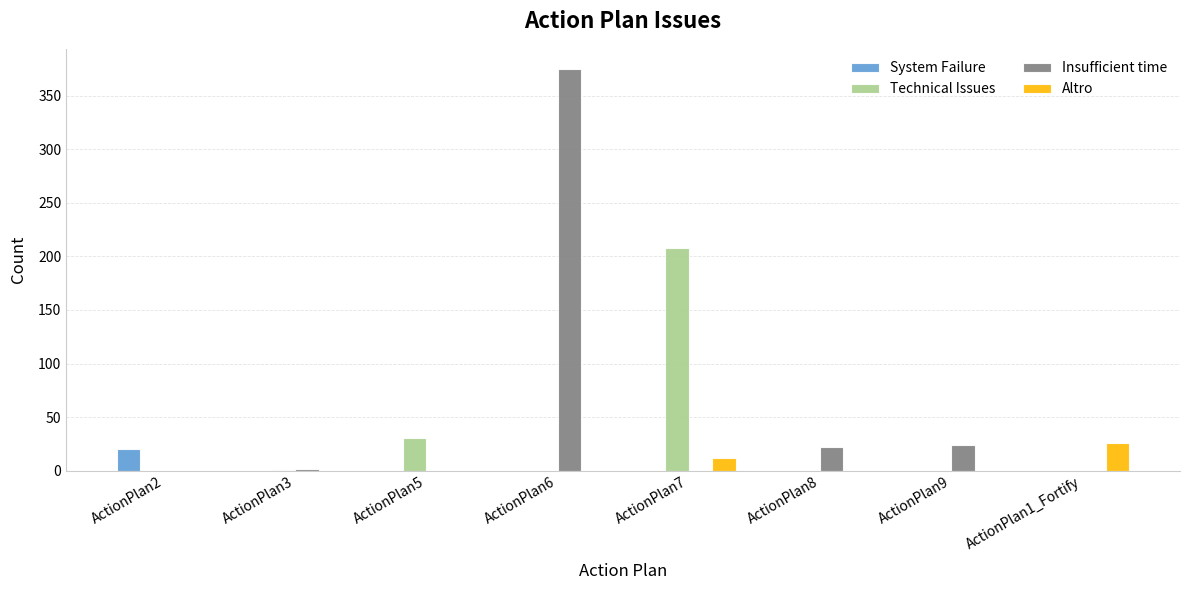

Which category has the highest value across all series?

ActionPlan6